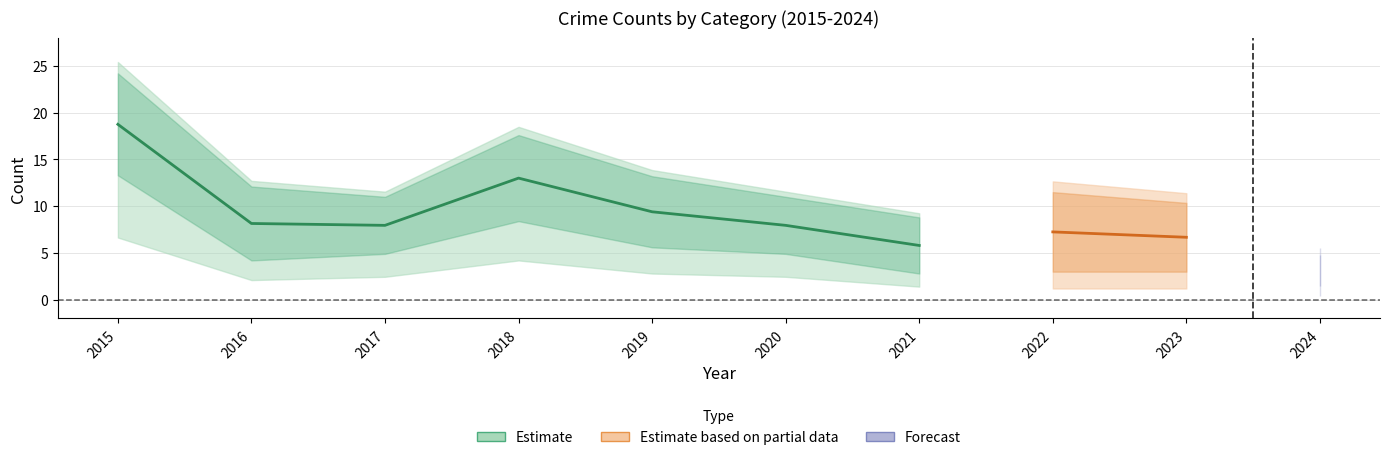

Is the value of Total at 2016 greater than the value of Aggravated Battery at 2024?

Yes